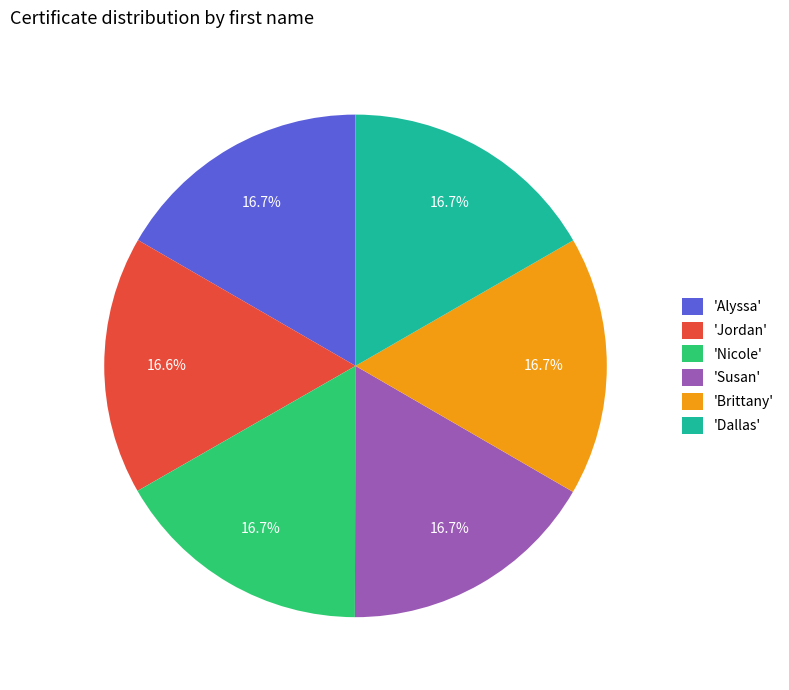

What is the ratio of the value at 'Alyssa' to the value at 'Brittany'?

1.0